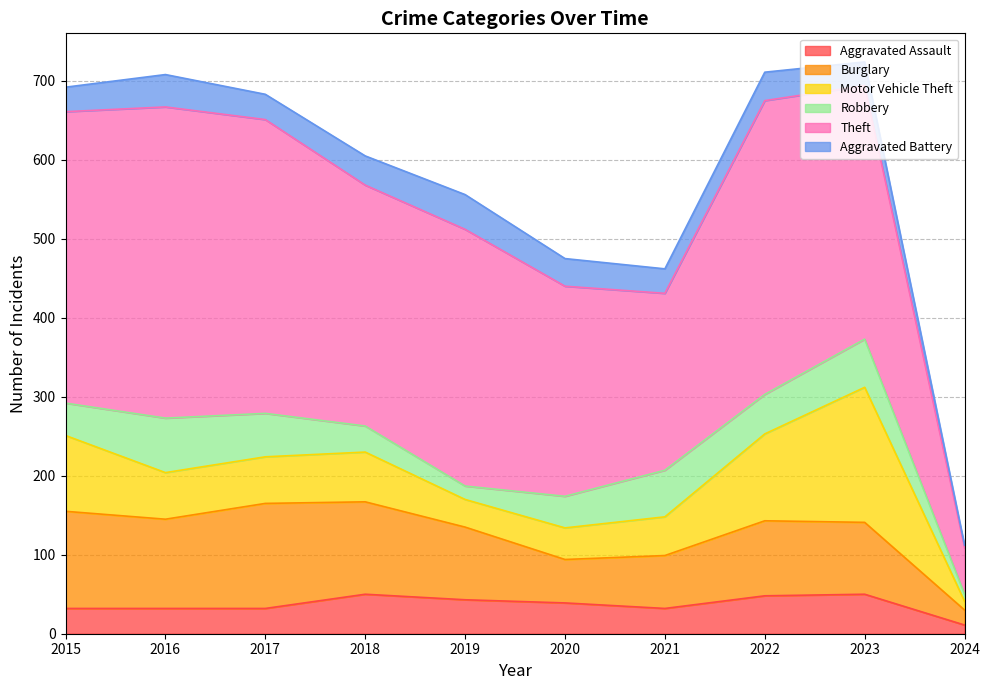

What is the sum of all Theft values?

3007